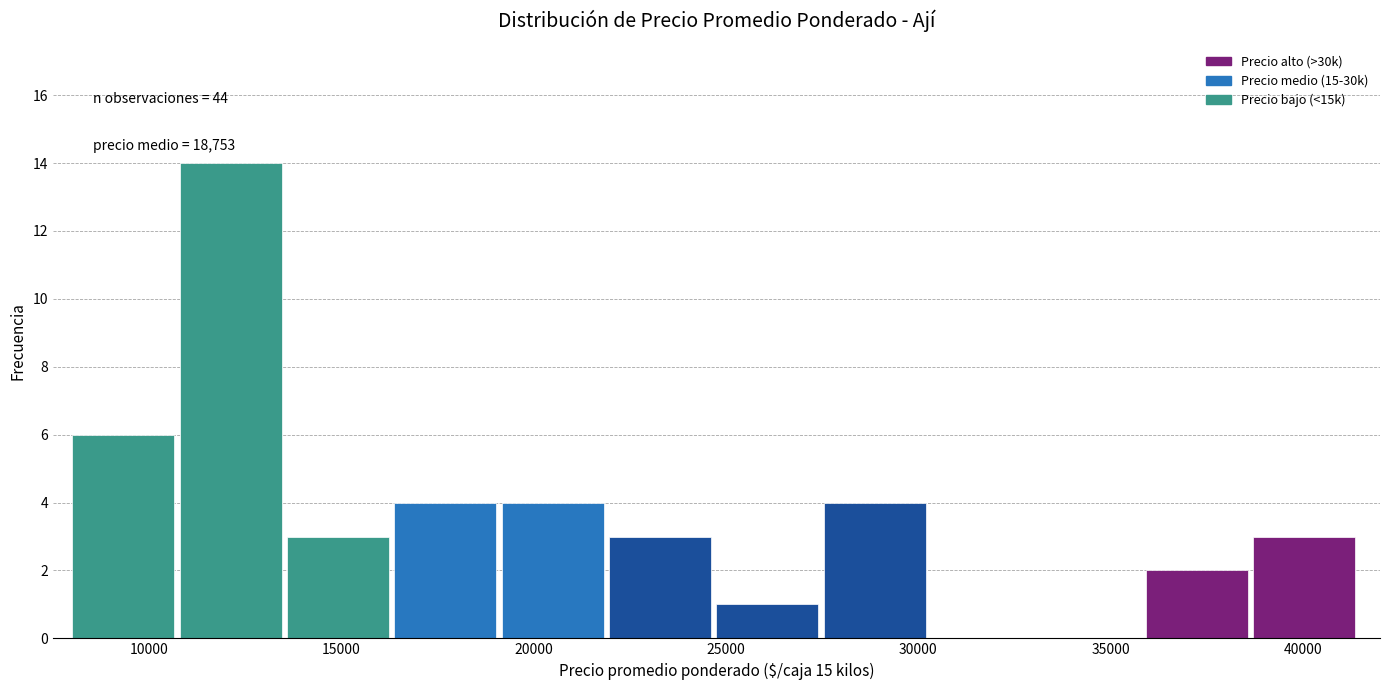

Over which range of the x-axis is the bar tallest?

11000 to 13500